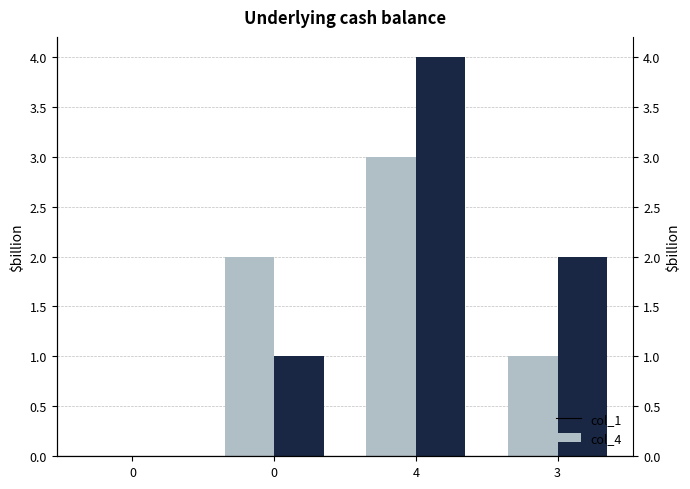

What are all the series names shown in the legend?

col_1, col_4